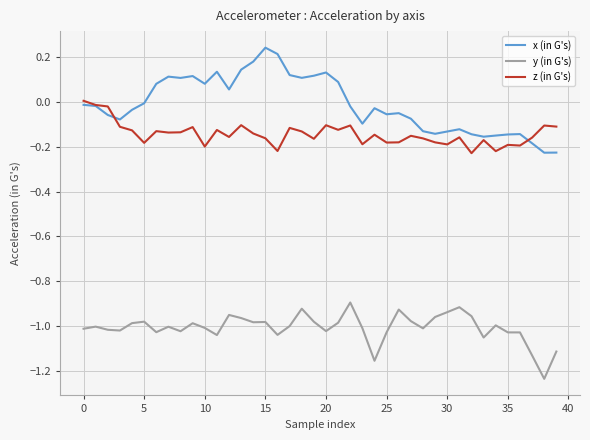

True or false: y (in G's) and x (in G's) intersect in this chart.

False